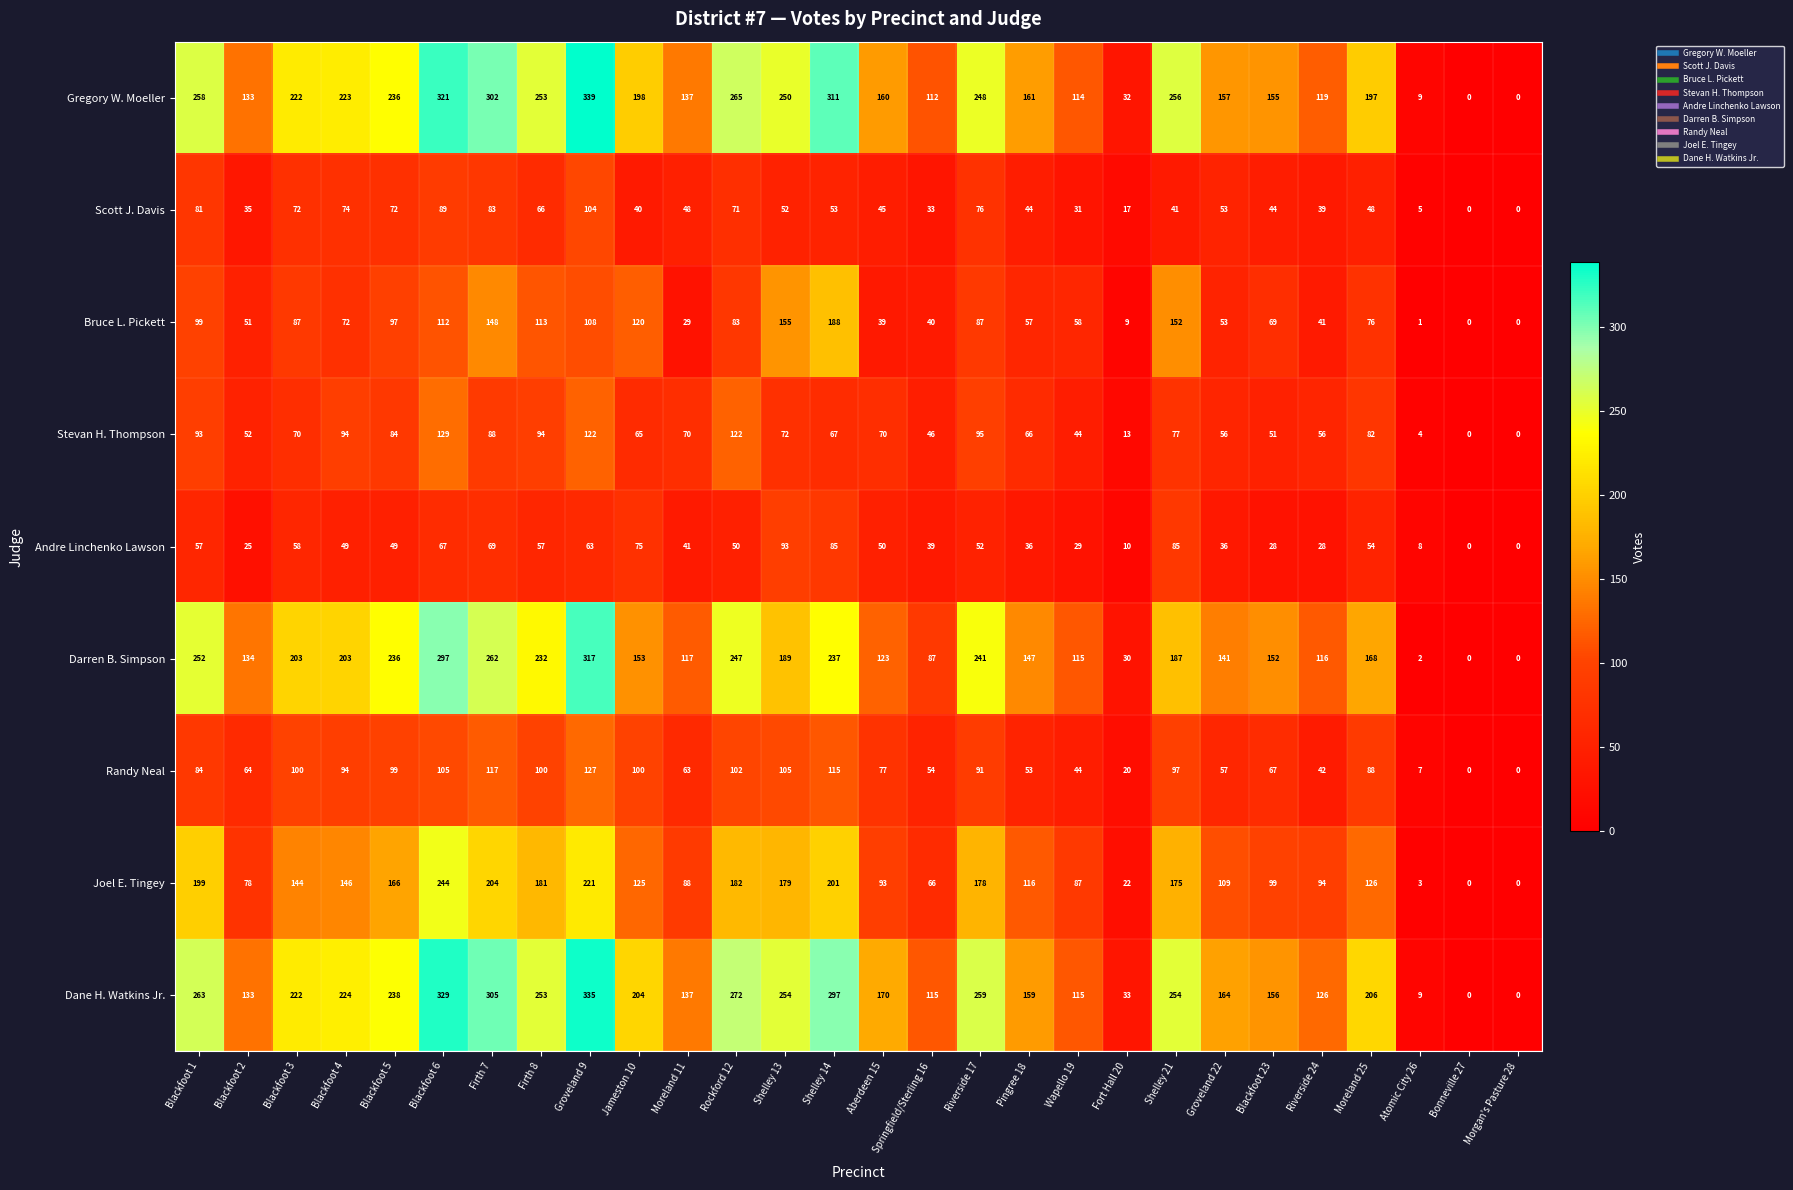

The Dane H. Watkins Jr. series shows 222 at Blackfoot 3. True or false?

True